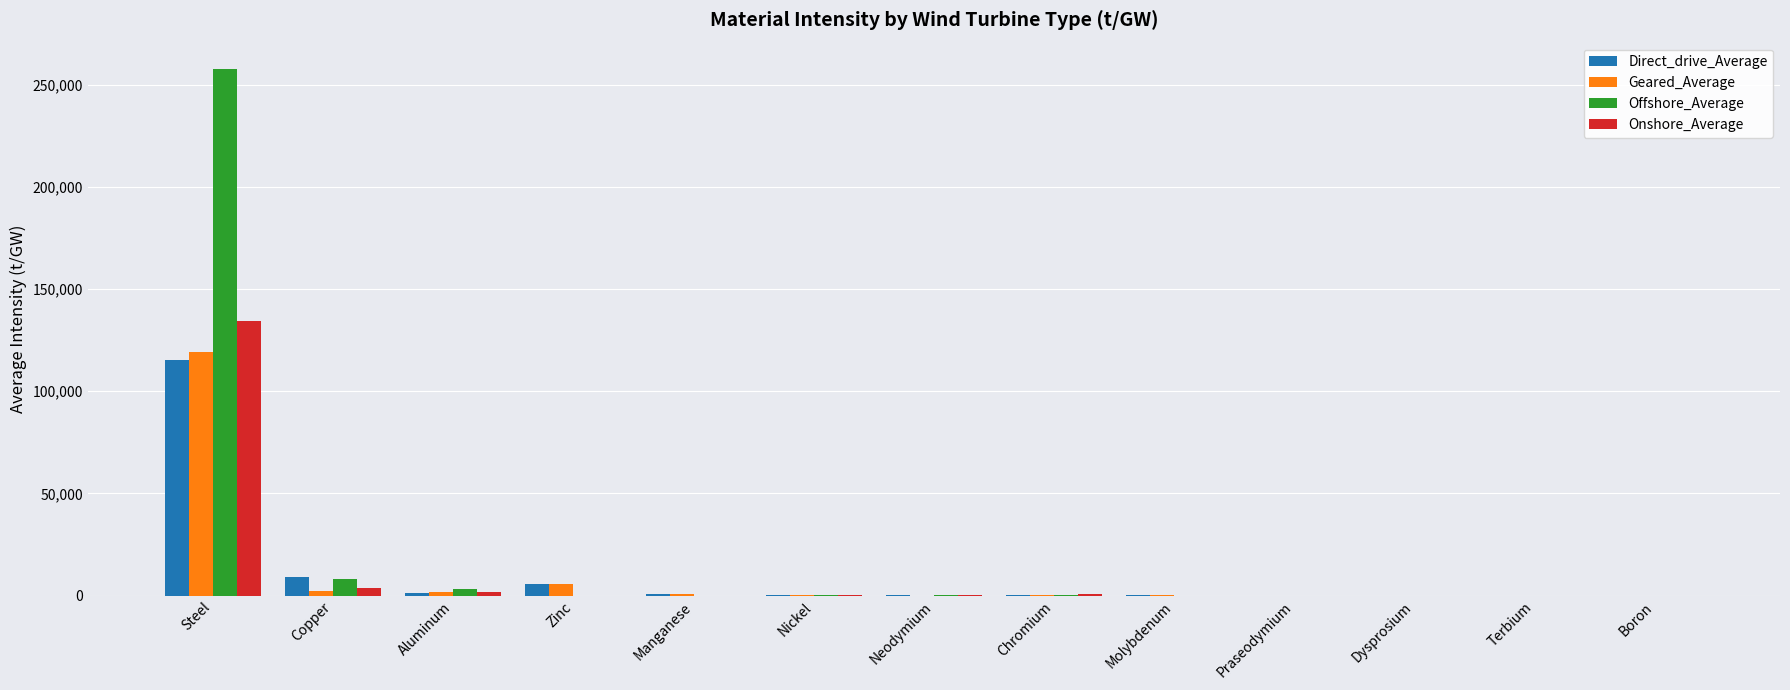

Is it true that Offshore_Average equals 386846.9 at Steel?

False